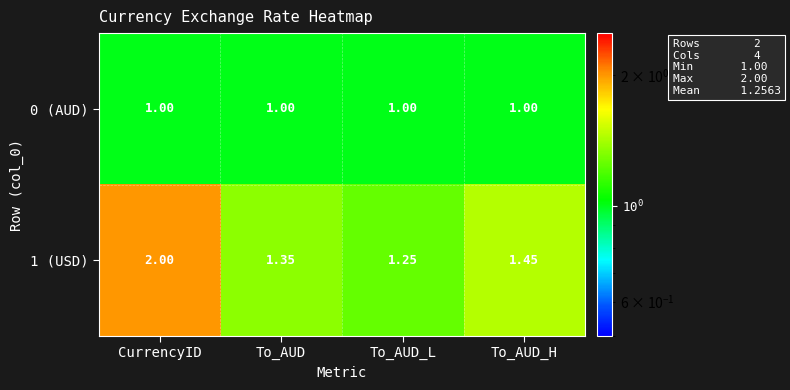

Which series has the largest range (max minus min)?

1 (USD)